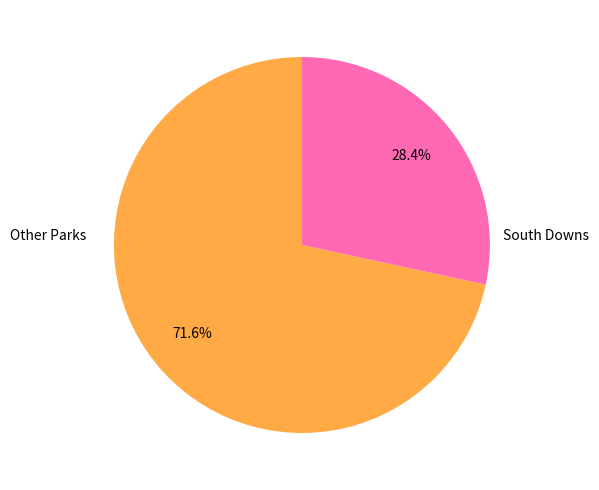

Count the number of slices in the pie.

2